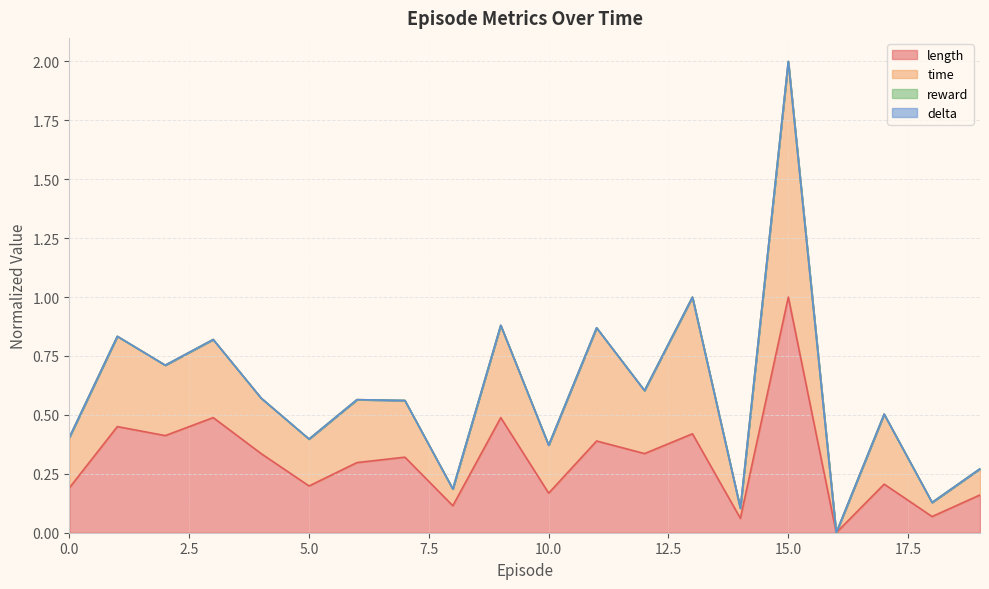

Does the chart have visible grid lines?

Yes